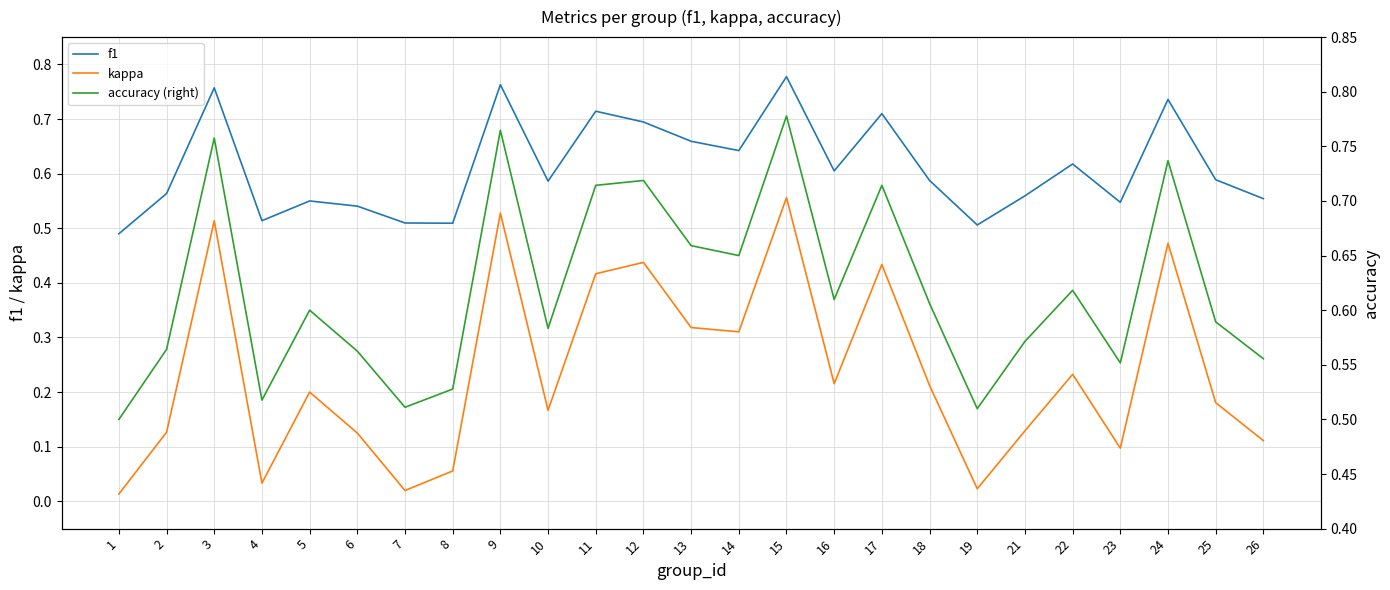

What is the difference between the maximum and minimum values in the accuracy (right) series?

0.3